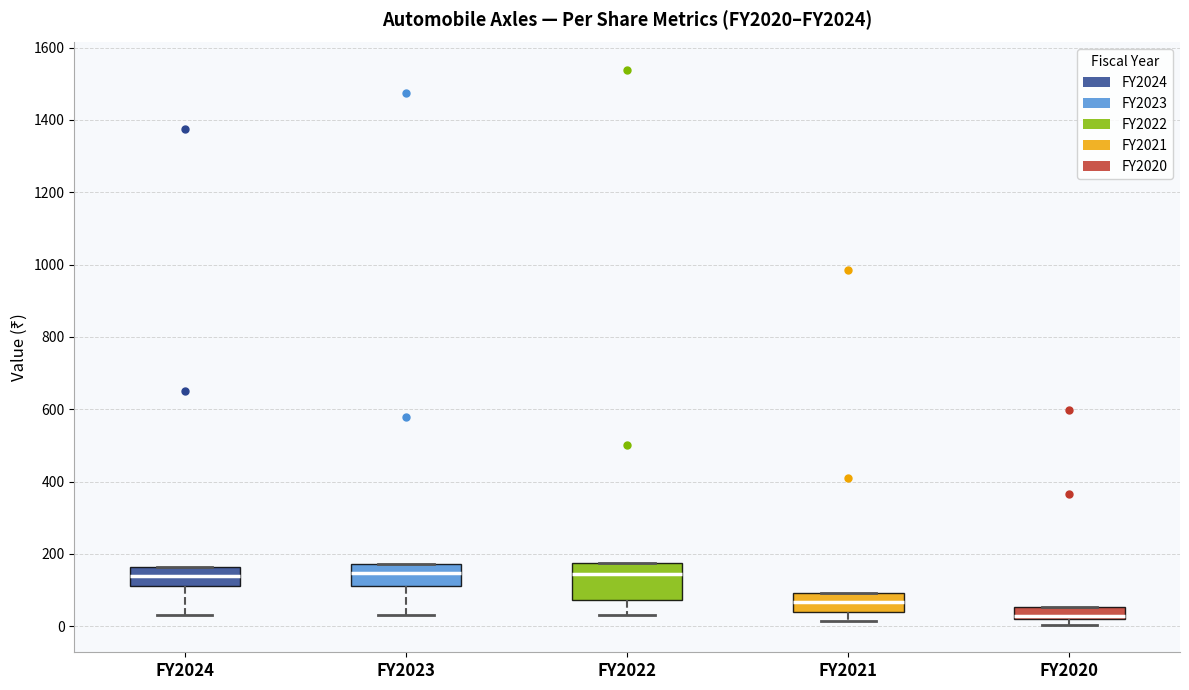

Reading left to right, transcribe this box plot: for each box, give where its median line is, the range the box spans, and where its two whiskers end, as read against the y-axis. The values are not printed on the chart, so give them approximately, as read against the axis.

FY2024: median 140, box 100 to 160, whiskers 40 to 160
FY2023: median 140, box 100 to 180, whiskers 40 to 180
FY2022: median 140, box 80 to 180, whiskers 40 to 180
FY2021: median 60, box 40 to 100, whiskers 20 to 100
FY2020: median 20 (just above the box's lower edge), box 20 to 60, whiskers 0 to 60